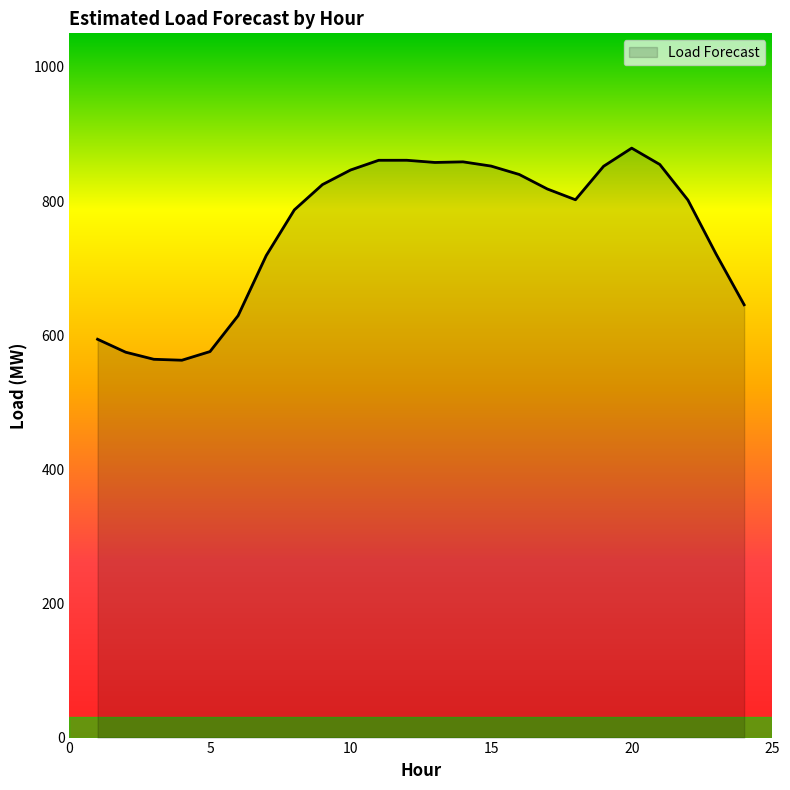

What is the average value?

757.4